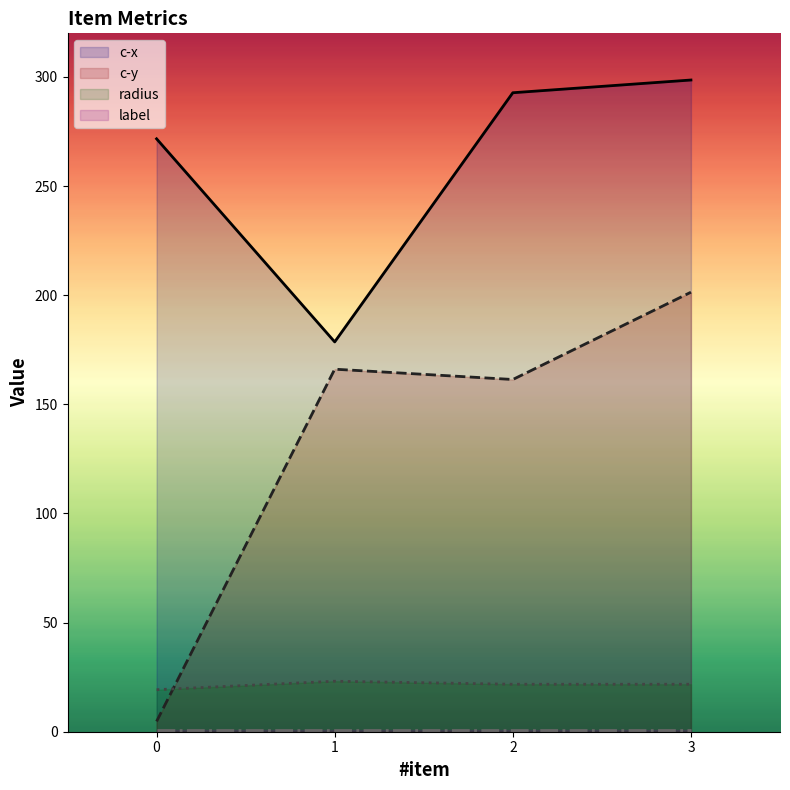

At which category does radius reach its first local peak?

1